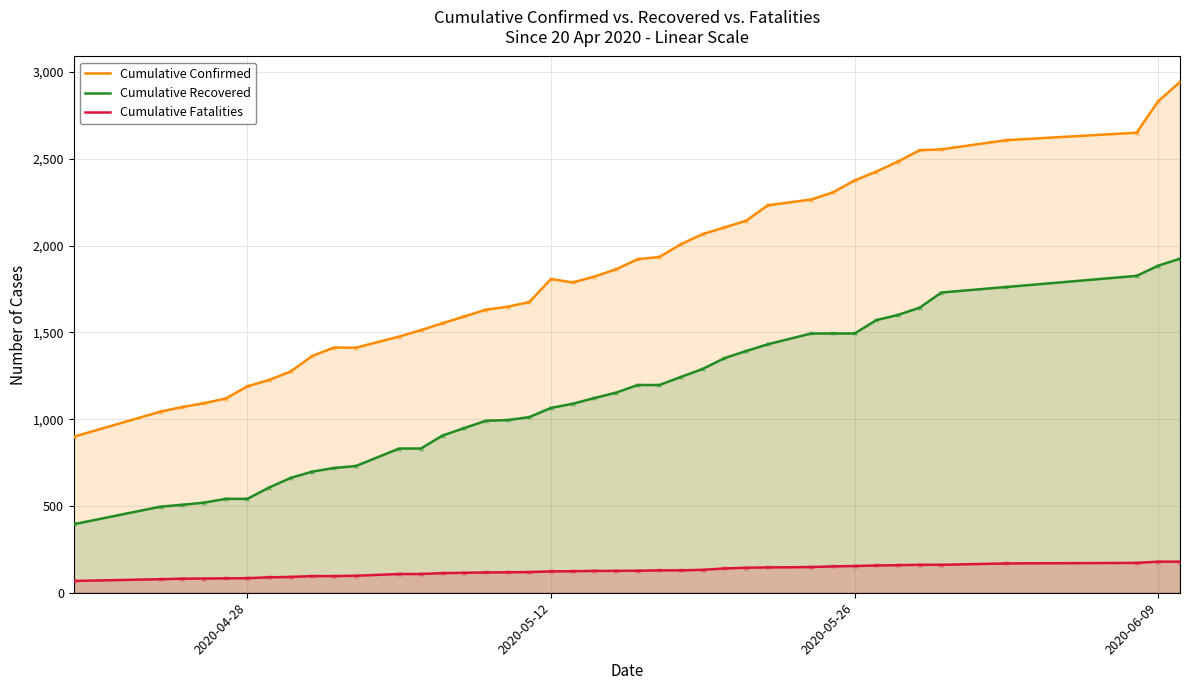

What is the highest value of the Cumulative Fatalities series?

179